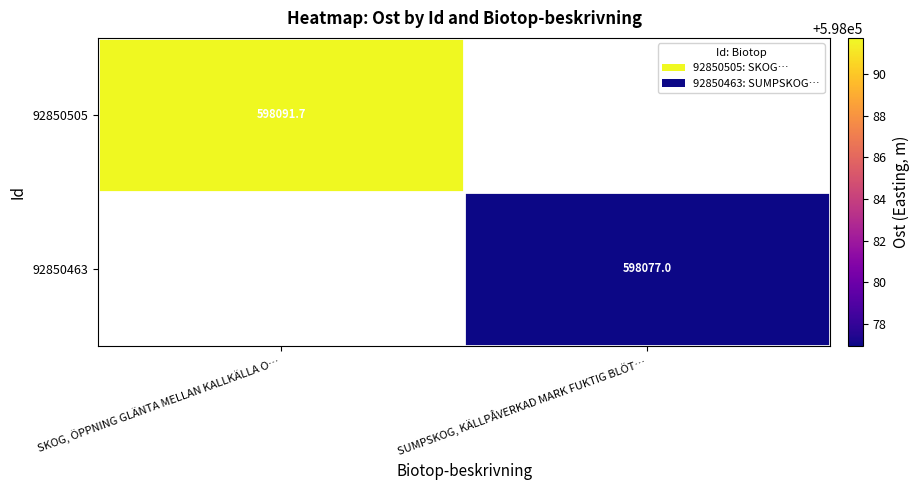

At which label does 92850505 reach its peak?

SKOG, ÖPPNING GLÄNTA MELLAN KALLKÄLLA O…